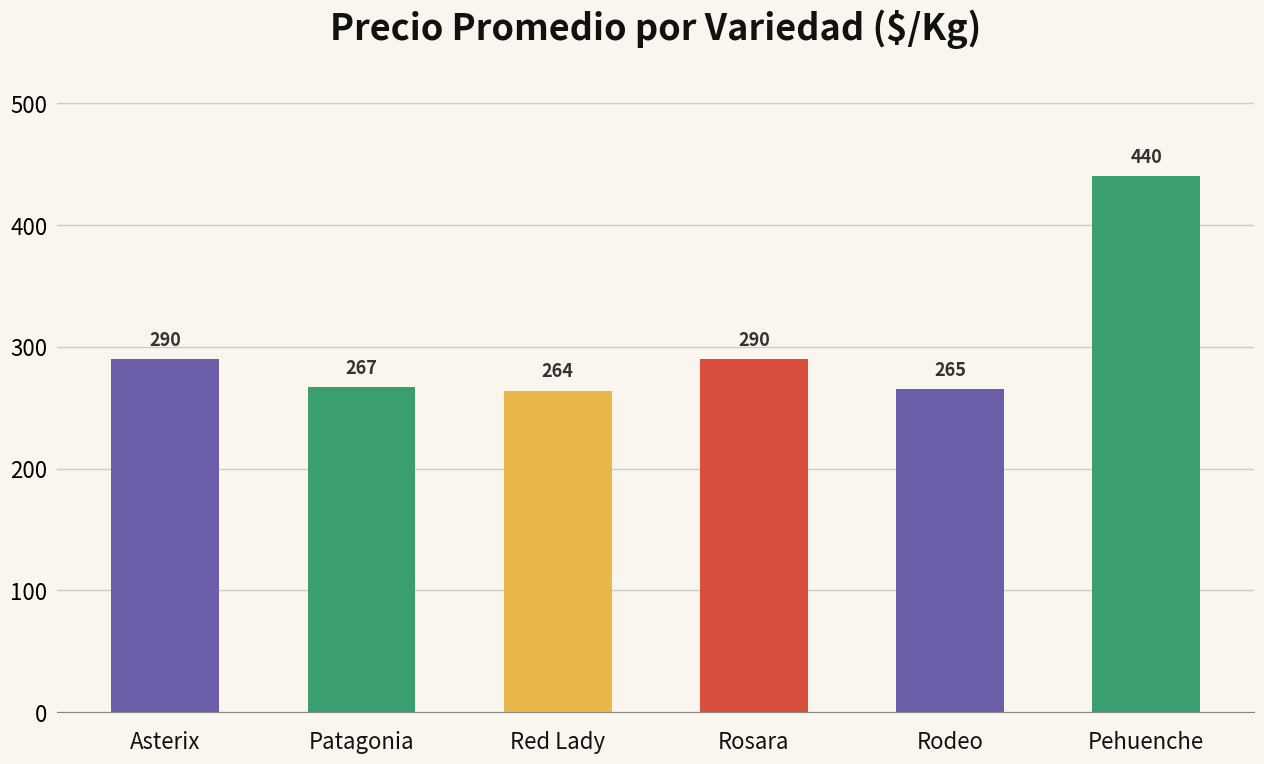

Read the value at Rosara.

290